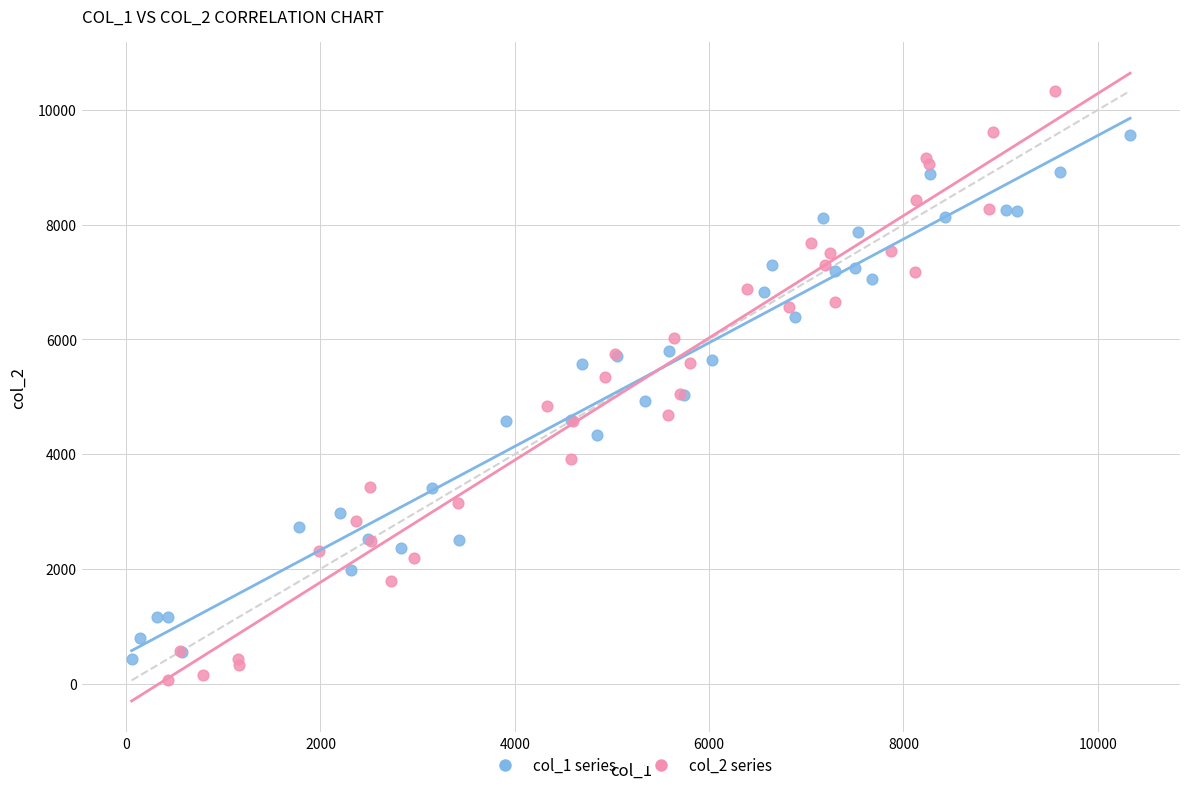

Which series has the largest Y range (max minus min)?

col_2 series